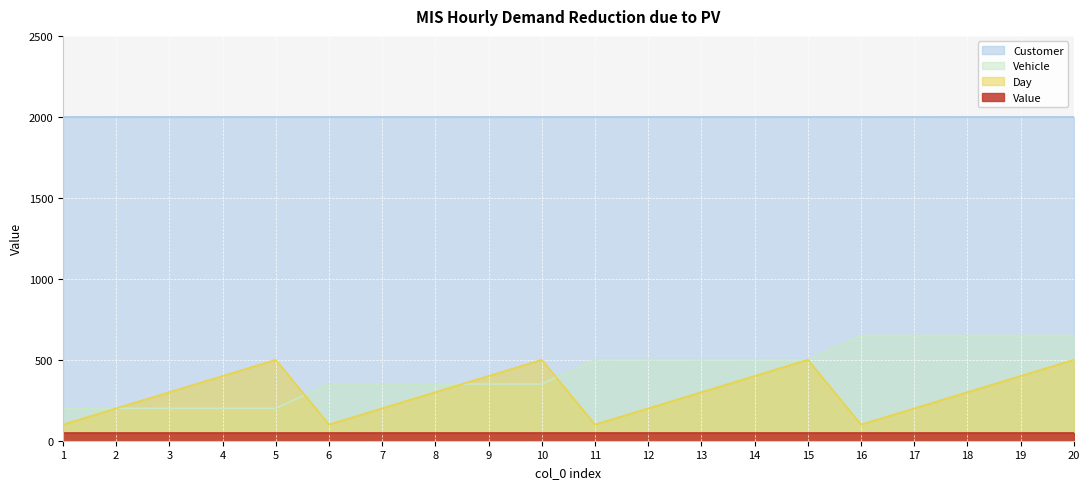

What is the smallest value displayed?

50